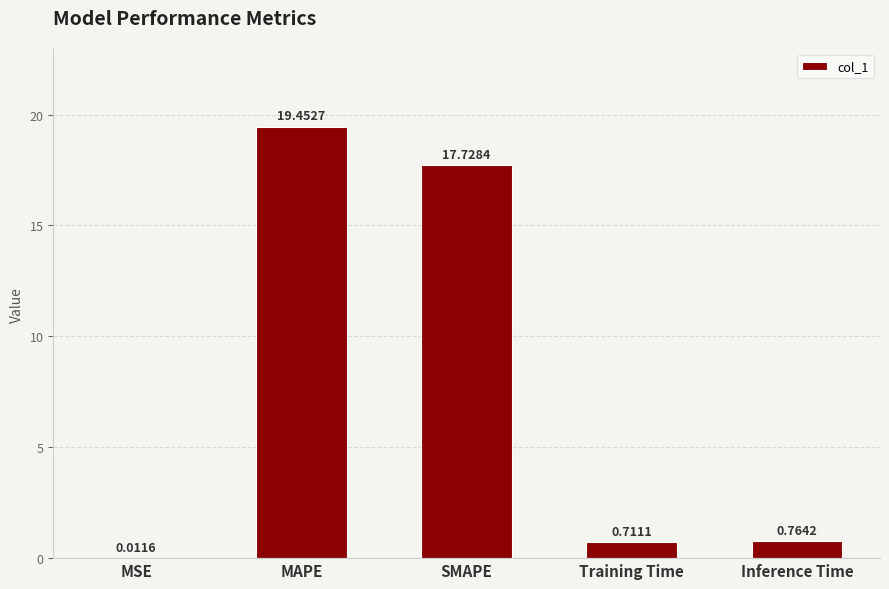

Which label corresponds to the largest value in the chart?

MAPE